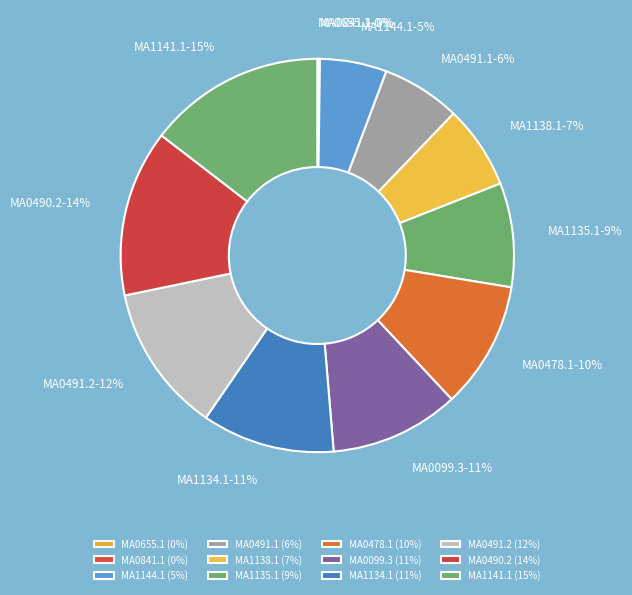

To the nearest percent, what portion does MA1135.1 represent?

9%